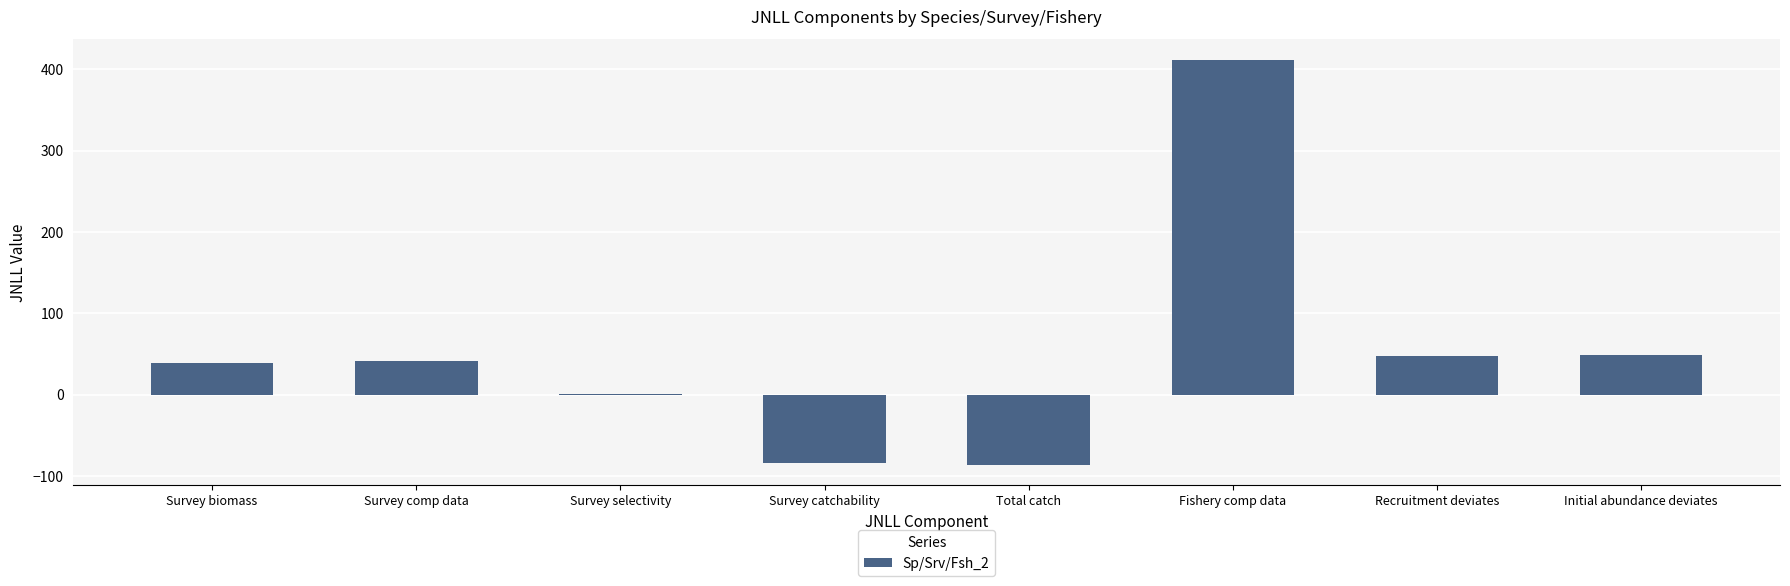

What is the change in value from Survey biomass to Survey catchability?

-122.7